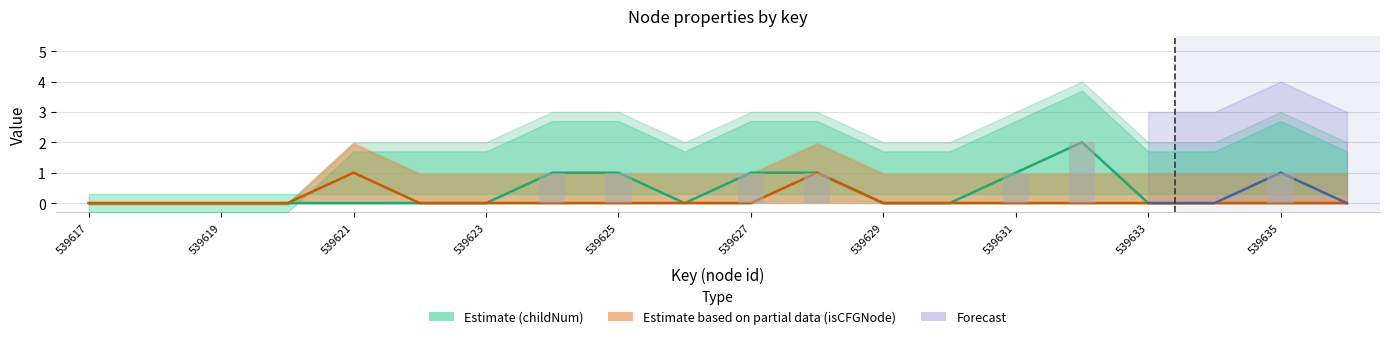

Is it true that childNum (Estimate) equals 0 at 19?

True